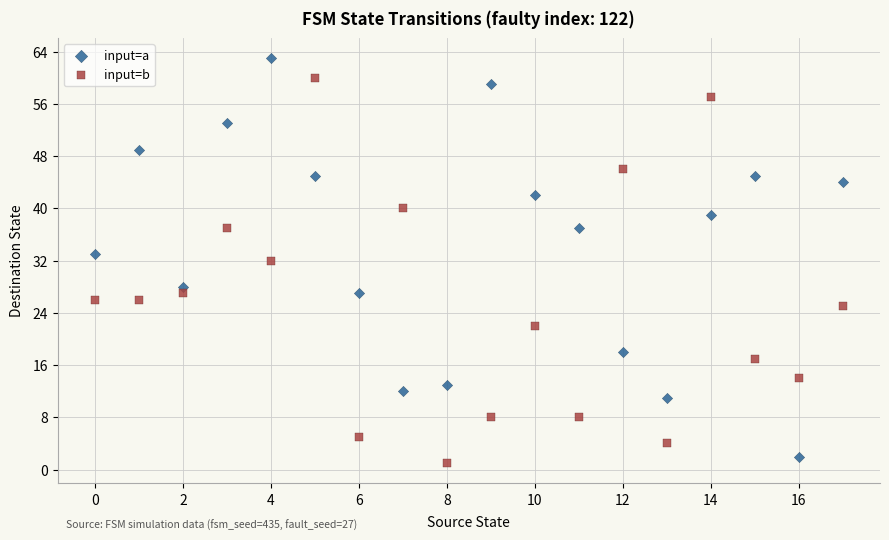

Across all data points, what is the range of Y values (max minus min)?

62